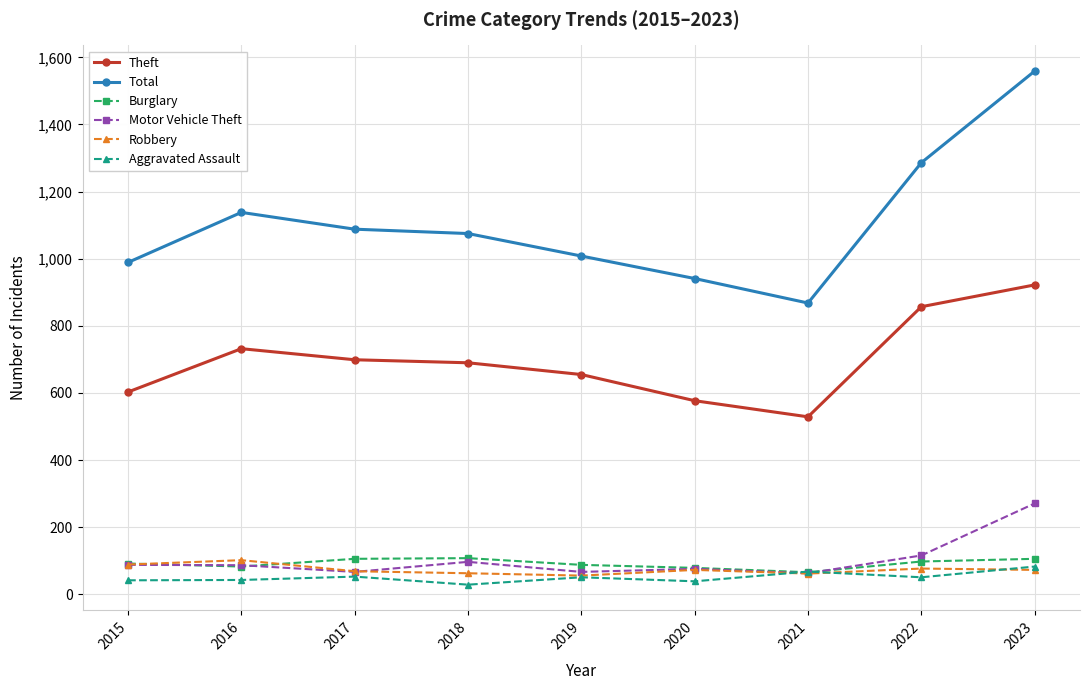

What is the sum of all Aggravated Assault values?

459